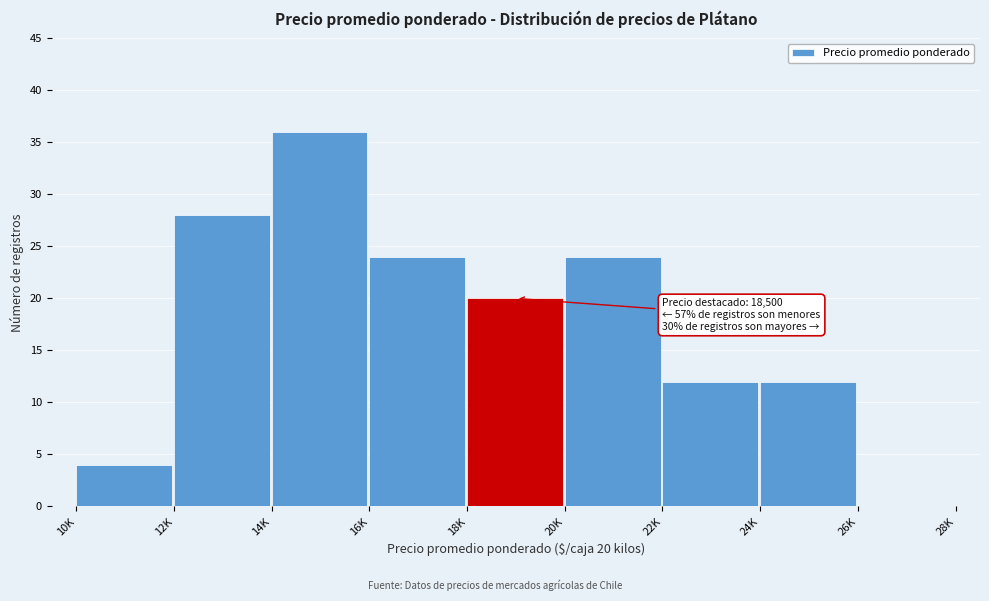

Reading left to right, what are all the values shown in this chart?

10K=4	12K=28	14K=36	16K=24	18K=20	20K=24	22K=12	24K=12	26K=0